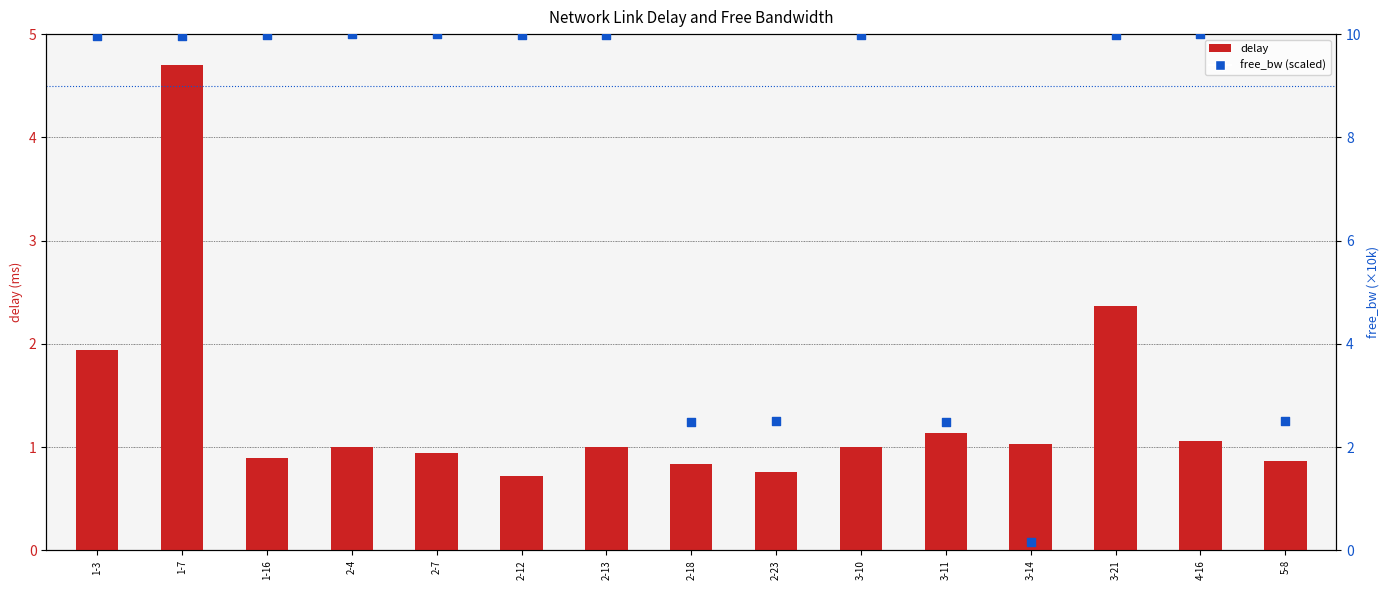

What are all the series names shown in the legend?

delay, free_bw (scaled)